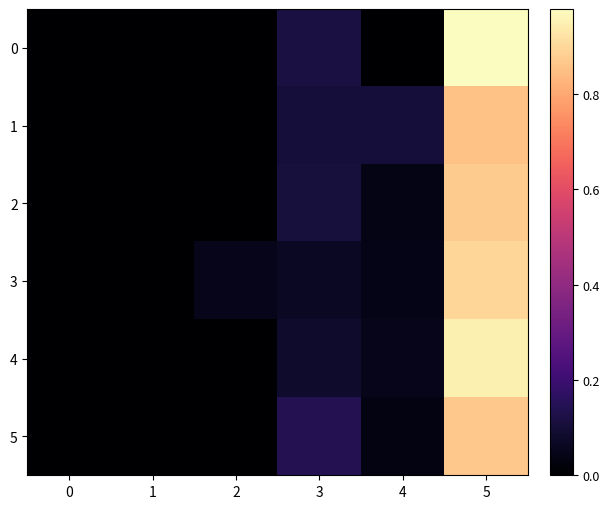

Reading left to right, list all the values displayed in this chart.

0: 0=0.0	1=0.0	2=0.0	3=0.1	4=0.0	5=1.0
1: 0=0.0	1=0.0	2=0.0	3=0.1	4=0.1	5=0.9
2: 0=0.0	1=0.0	2=0.0	3=0.1	4=0.0	5=0.9
3: 0=0.0	1=0.0	2=0.0	3=0.1	4=0.0	5=0.9
4: 0=0.0	1=0.0	2=0.0	3=0.1	4=0.0	5=1.0
5: 0=0.0	1=0.0	2=0.0	3=0.1	4=0.0	5=0.9